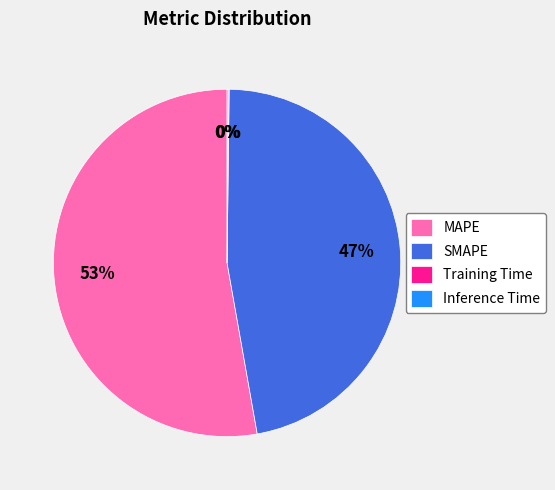

True or false: MAPE accounts for 53% of the total.

True